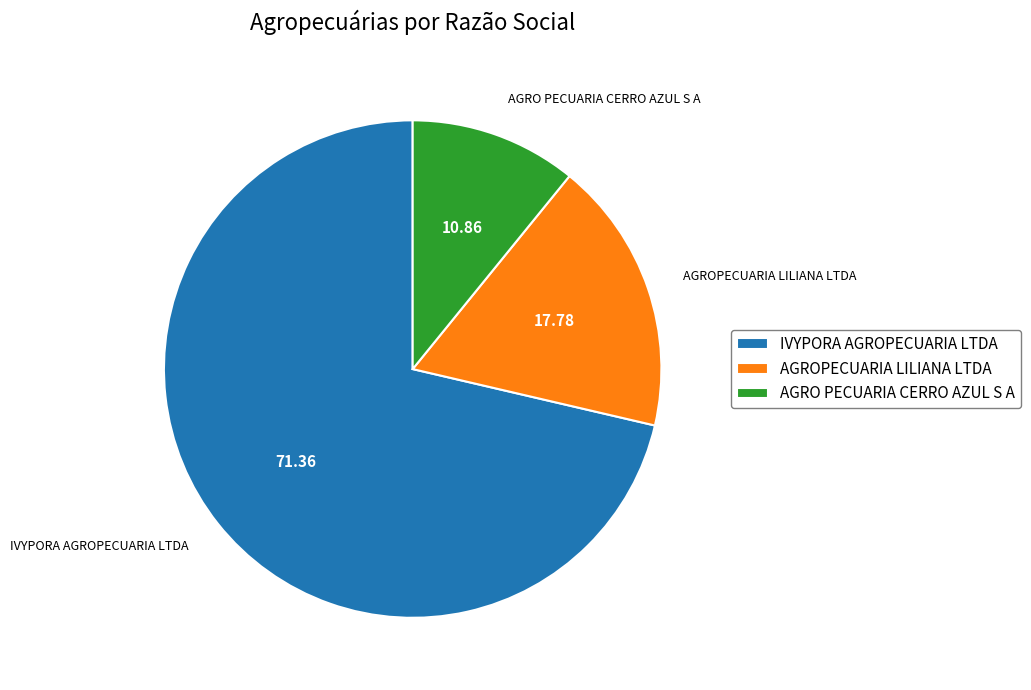

Rank the categories by value from lowest to highest.

AGRO PECUARIA CERRO AZUL S A, AGROPECUARIA LILIANA LTDA, IVYPORA AGROPECUARIA LTDA